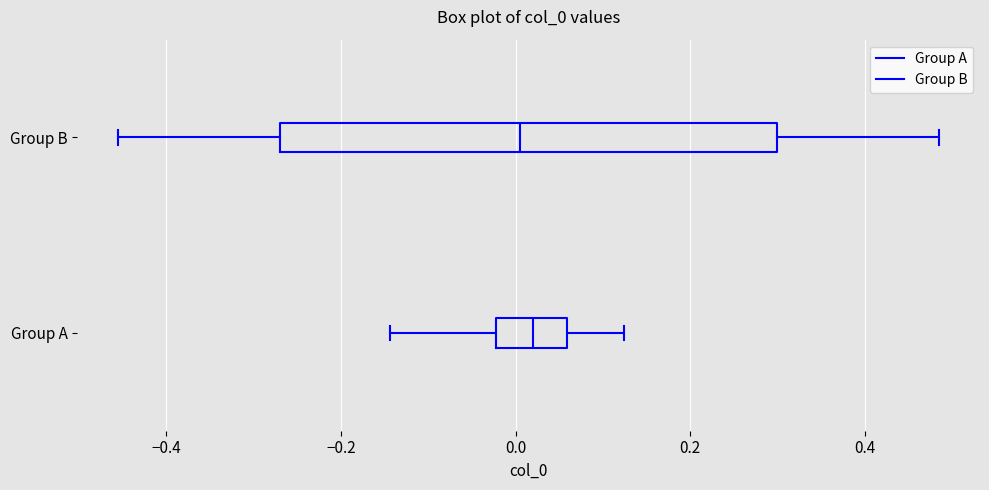

Reading bottom to top, transcribe this box plot: for each box, give where its median line is, the range the box spans, and where its two whiskers end, as read against the x-axis. The values are not printed on the chart, so give them approximately, as read against the axis.

Group A: median 0.02, box -0.02 to 0.06, whiskers -0.14 to 0.12
Group B: median 0.00, box -0.26 to 0.30, whiskers -0.46 to 0.48